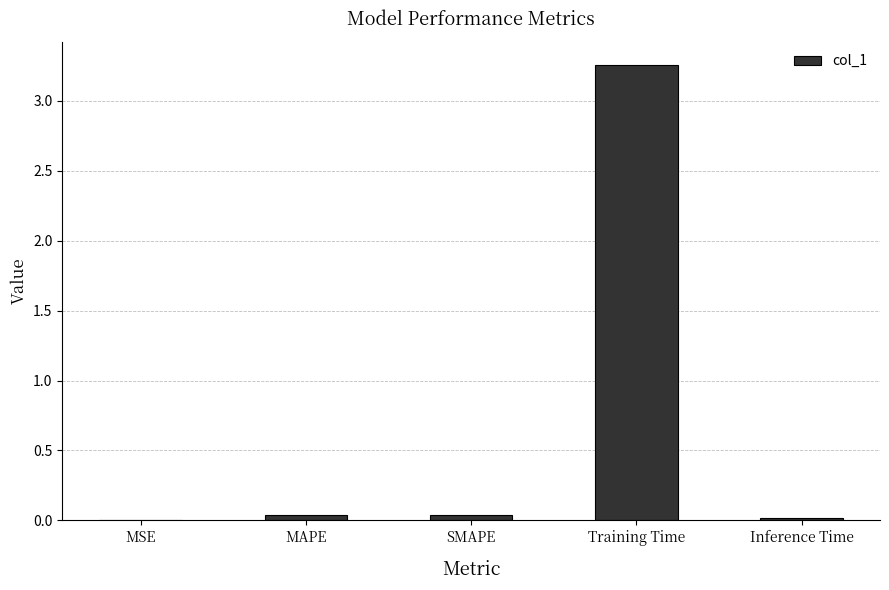

Does the chart contain stacked bars?

No